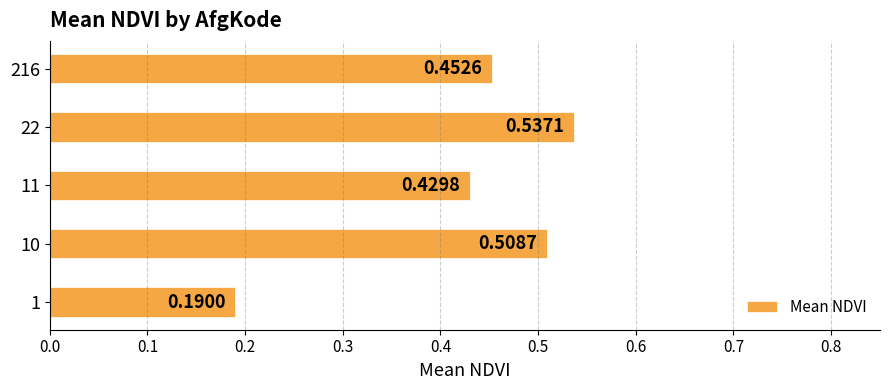

Rank the categories by value from highest to lowest.

22, 10, 216, 11, 1